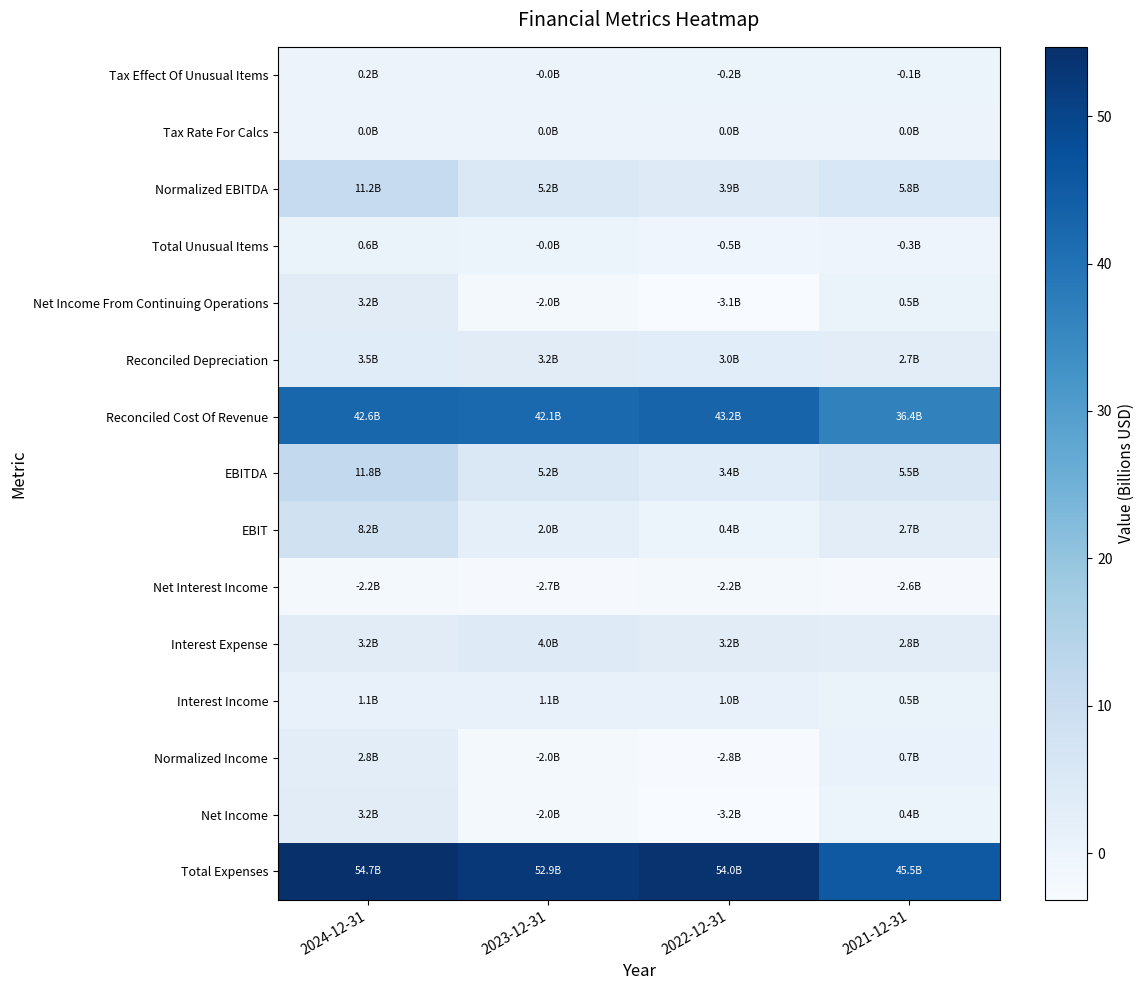

What is the total value across all series at 2024-12-31?

144.1